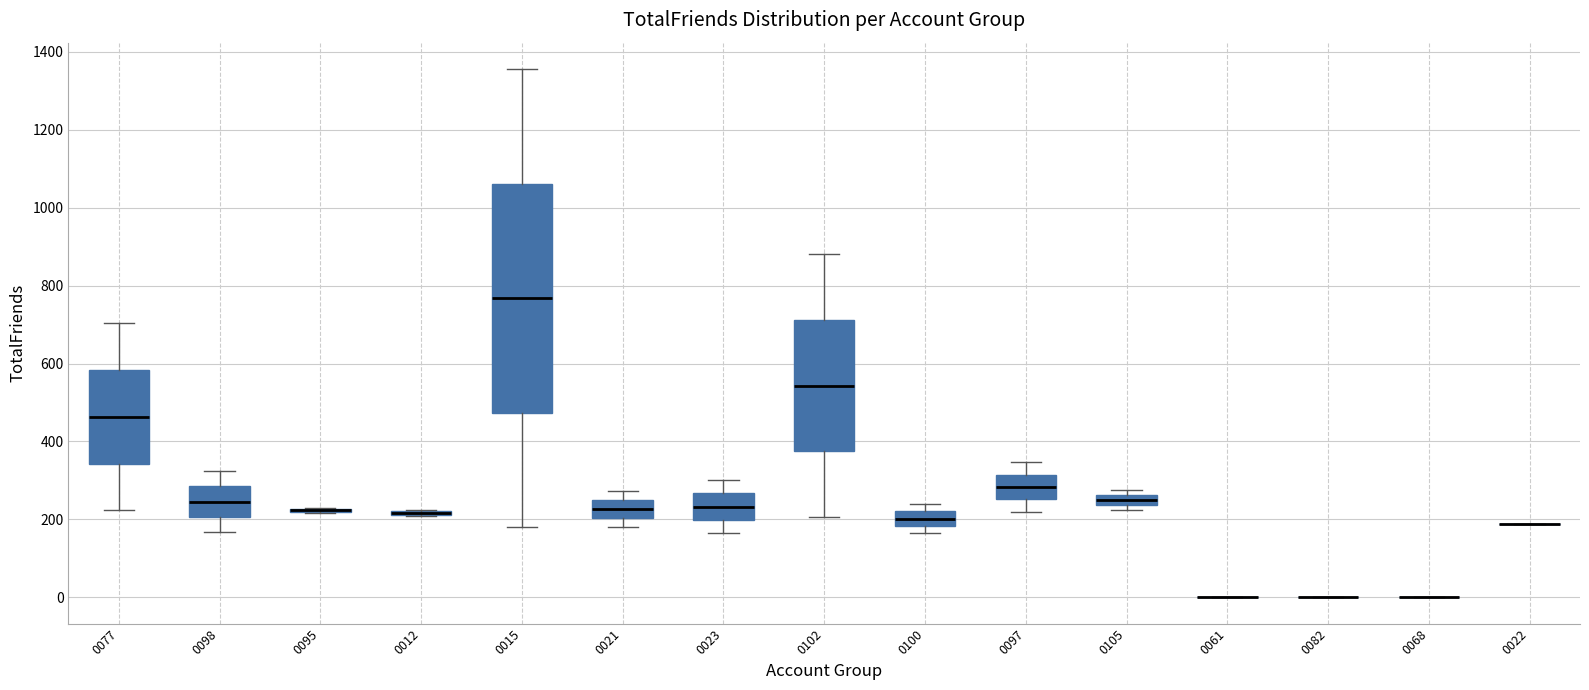

Where does the lower whisker of the box at x = 0097 end on the y-axis? The values are not printed on the chart, so give them approximately, as read against the axis.

220